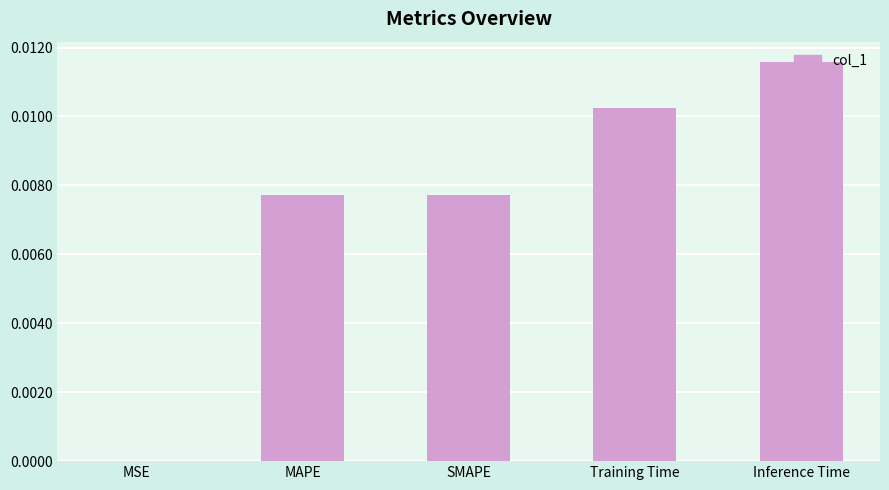

The value at Inference Time is 0.0. True or false?

True